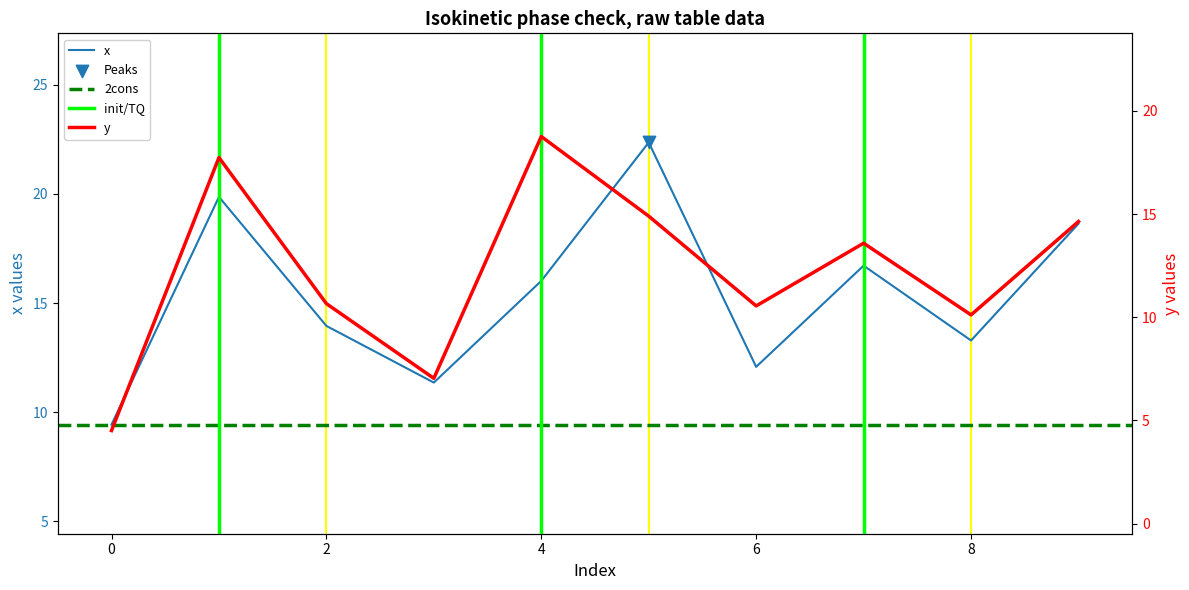

Is the value of y at 0 greater than the value of x at 3?

No